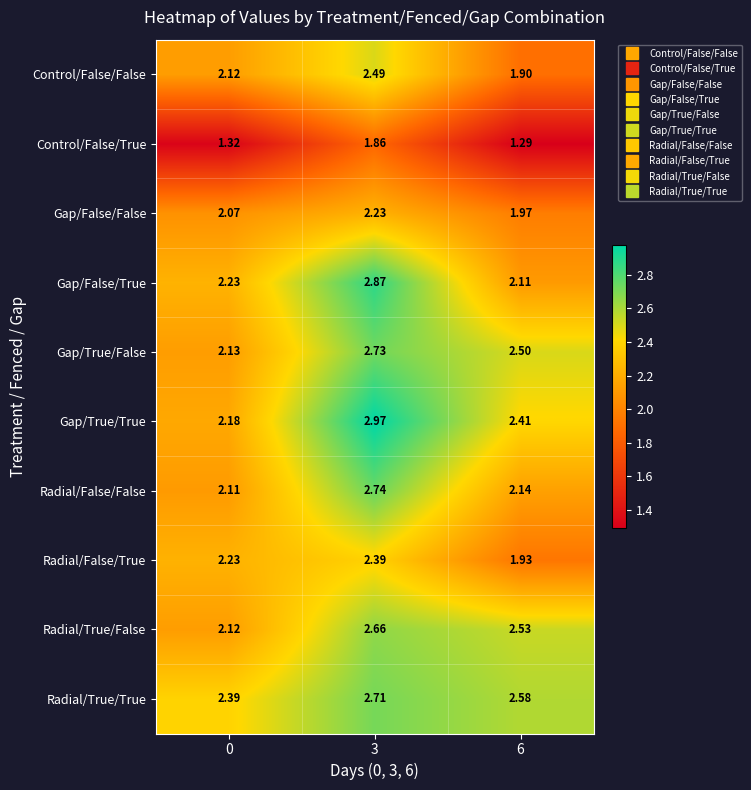

Rank the series by their maximum value, from highest to lowest.

Gap/True/True, Gap/False/True, Radial/False/False, Gap/True/False, Radial/True/True, Radial/True/False, Control/False/False, Radial/False/True, Gap/False/False, Control/False/True